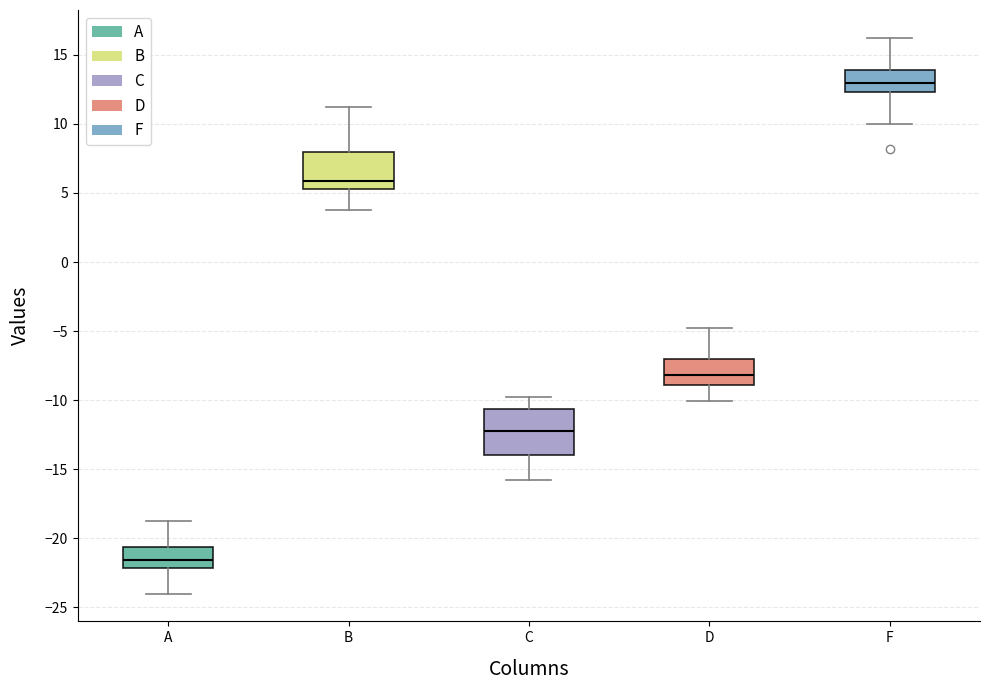

Comparing the boxes themselves (not the whiskers), which one is the tallest?

C